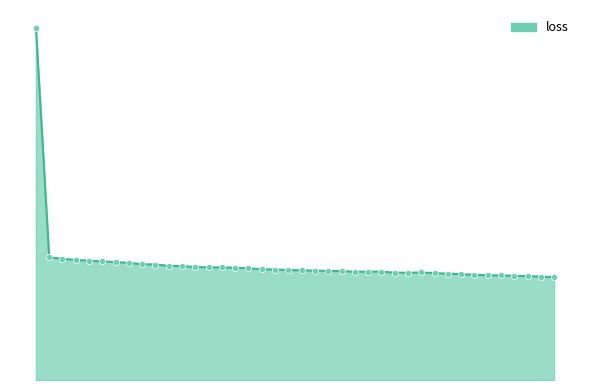

Is this an area chart (filled region under the line)?

Yes